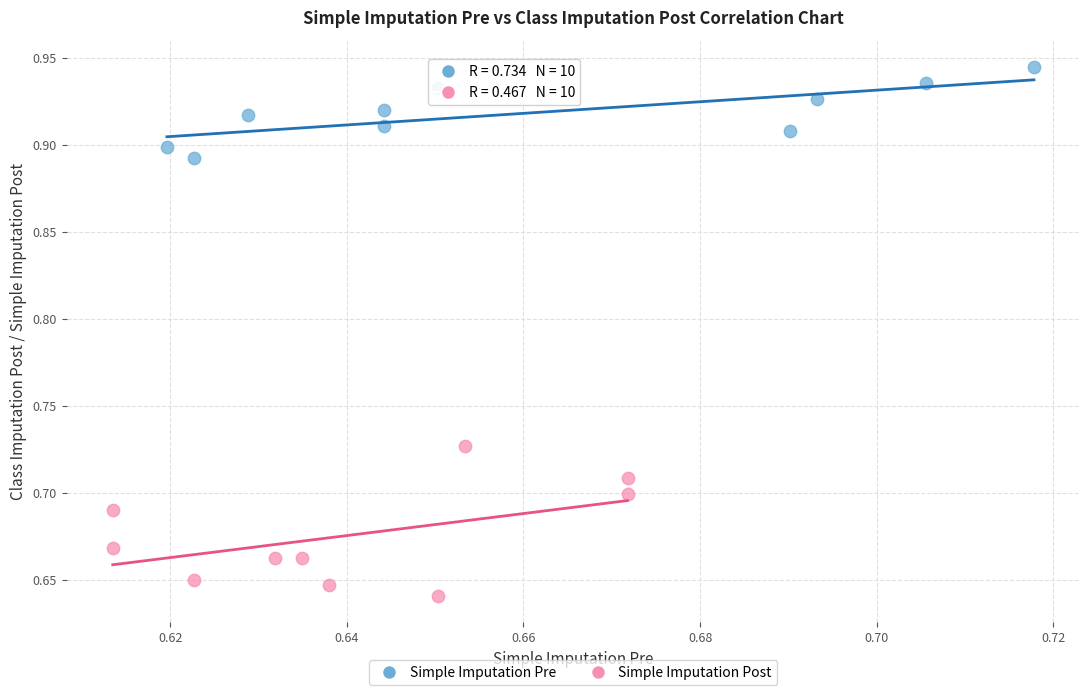

What are all the series names shown in the legend?

Simple Imputation Pre, Simple Imputation Post